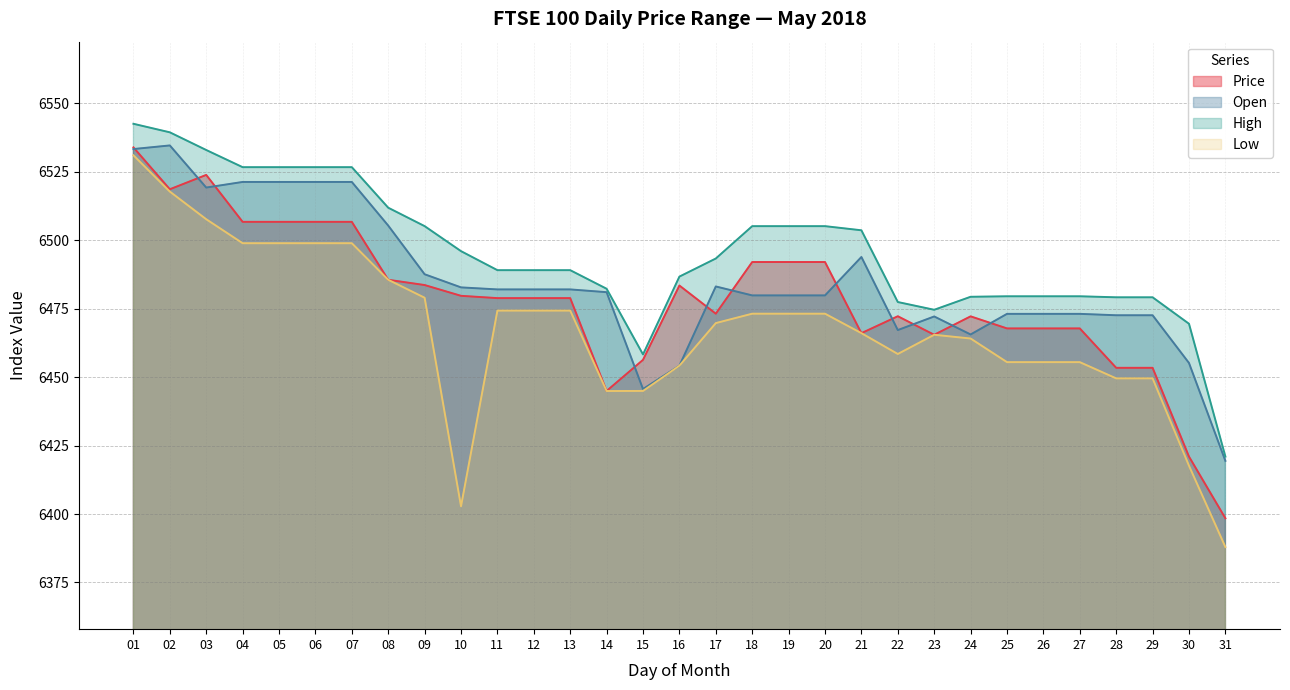

How many lines are shown in the chart?

4